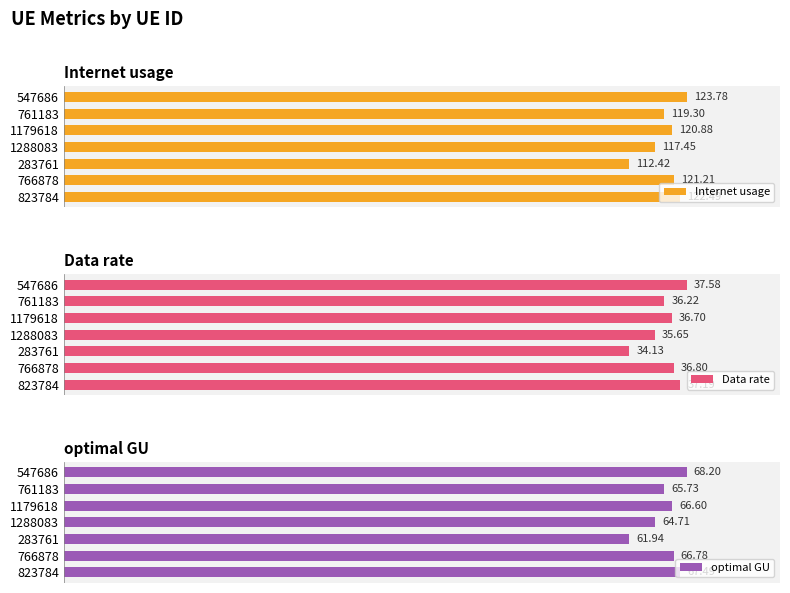

Rank the categories by Data rate value from lowest to highest.

283761, 1288083, 761183, 1179618, 766878, 823784, 547686